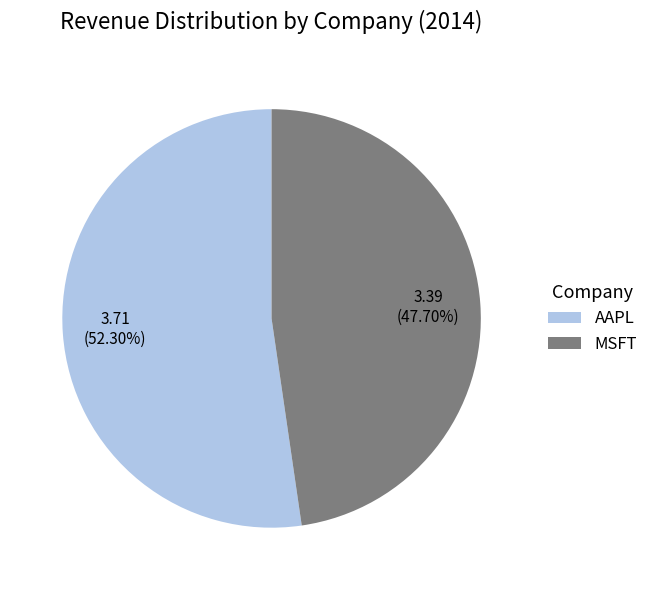

Which category has the biggest portion of the pie?

AAPL